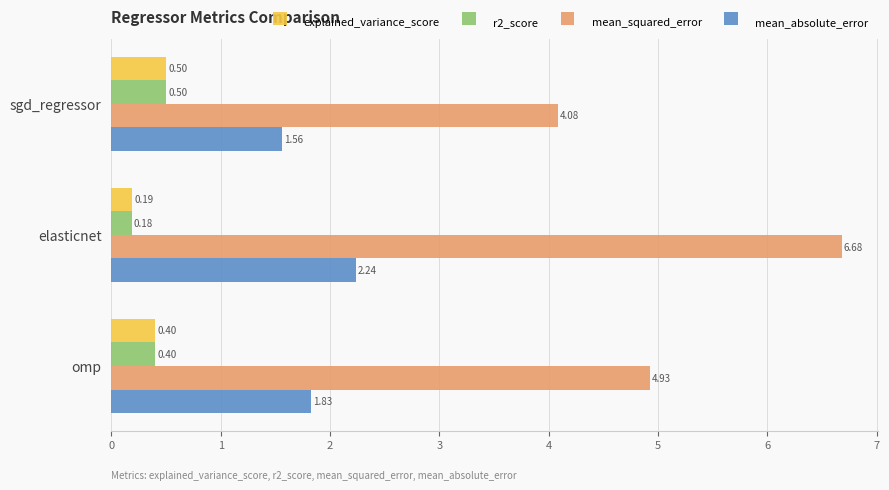

At which category is the sum across all series the highest?

elasticnet